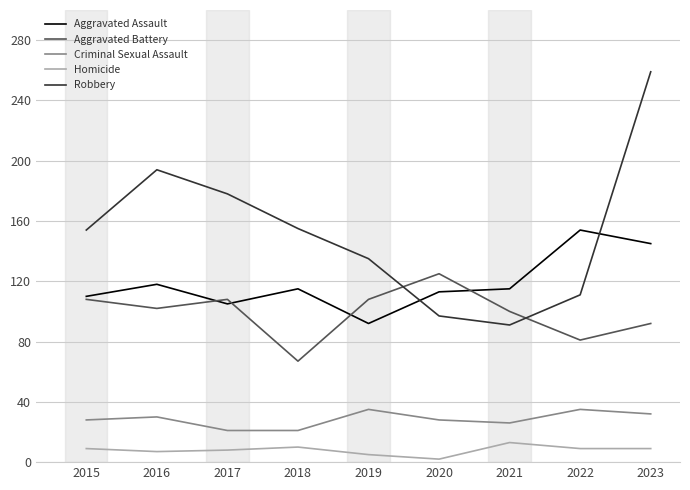

True or false: Homicide has more than 1 points higher than both neighbors.

True